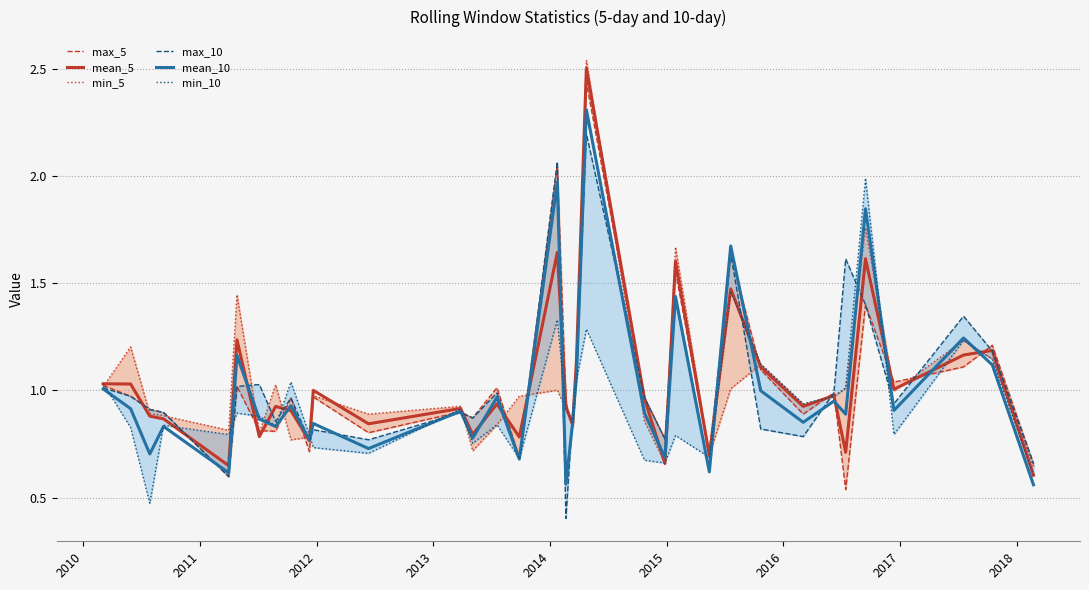

How many interior local valleys does the min_5 series have?

10